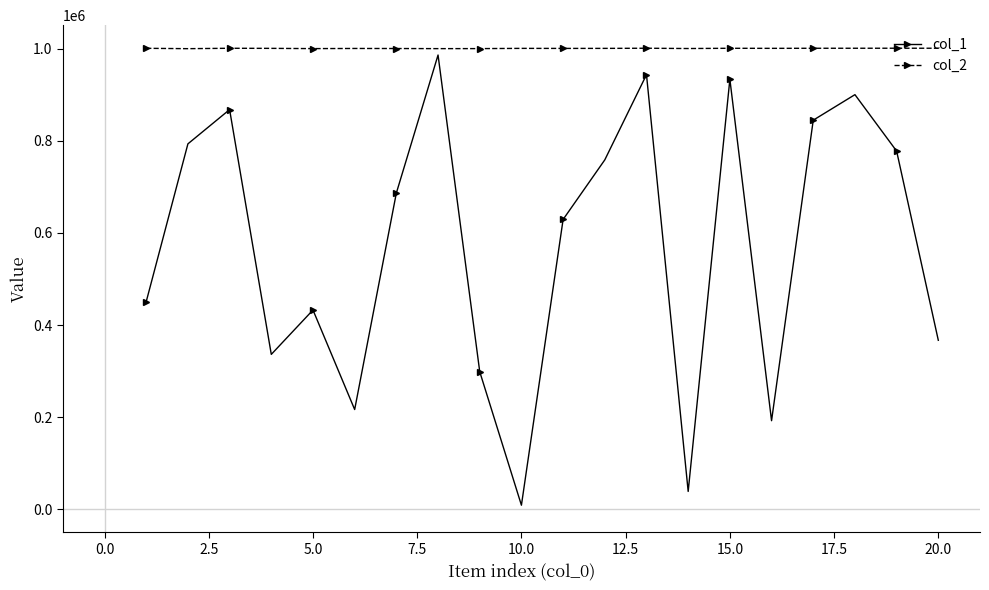

What is the greatest value displayed?

1000980